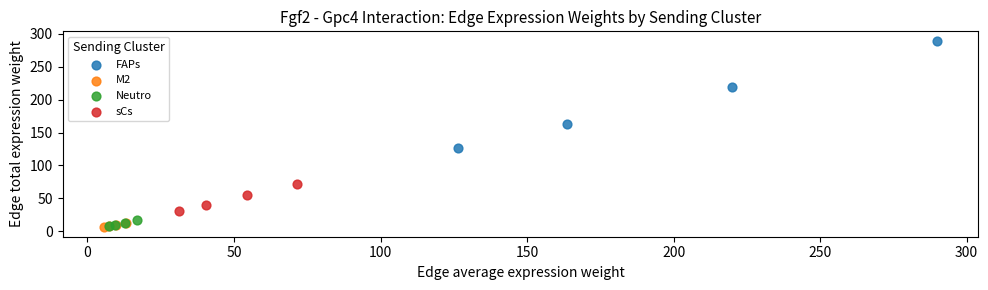

Which series has the widest spread of Y values?

FAPs